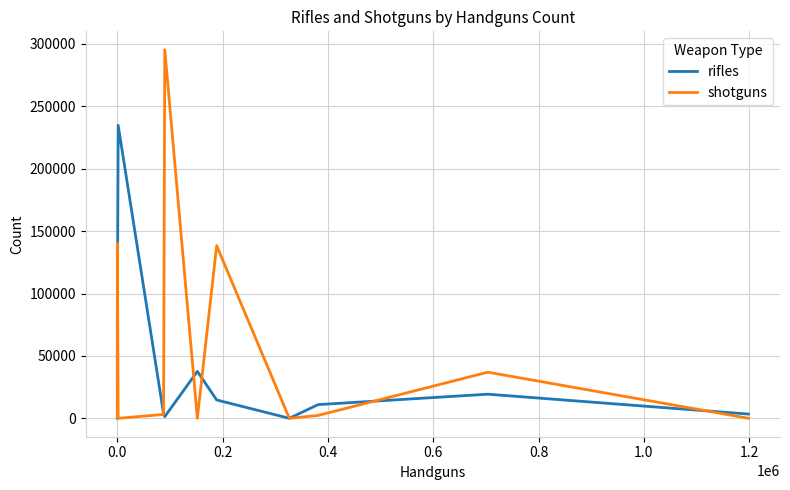

How many distinct data groups are displayed?

2